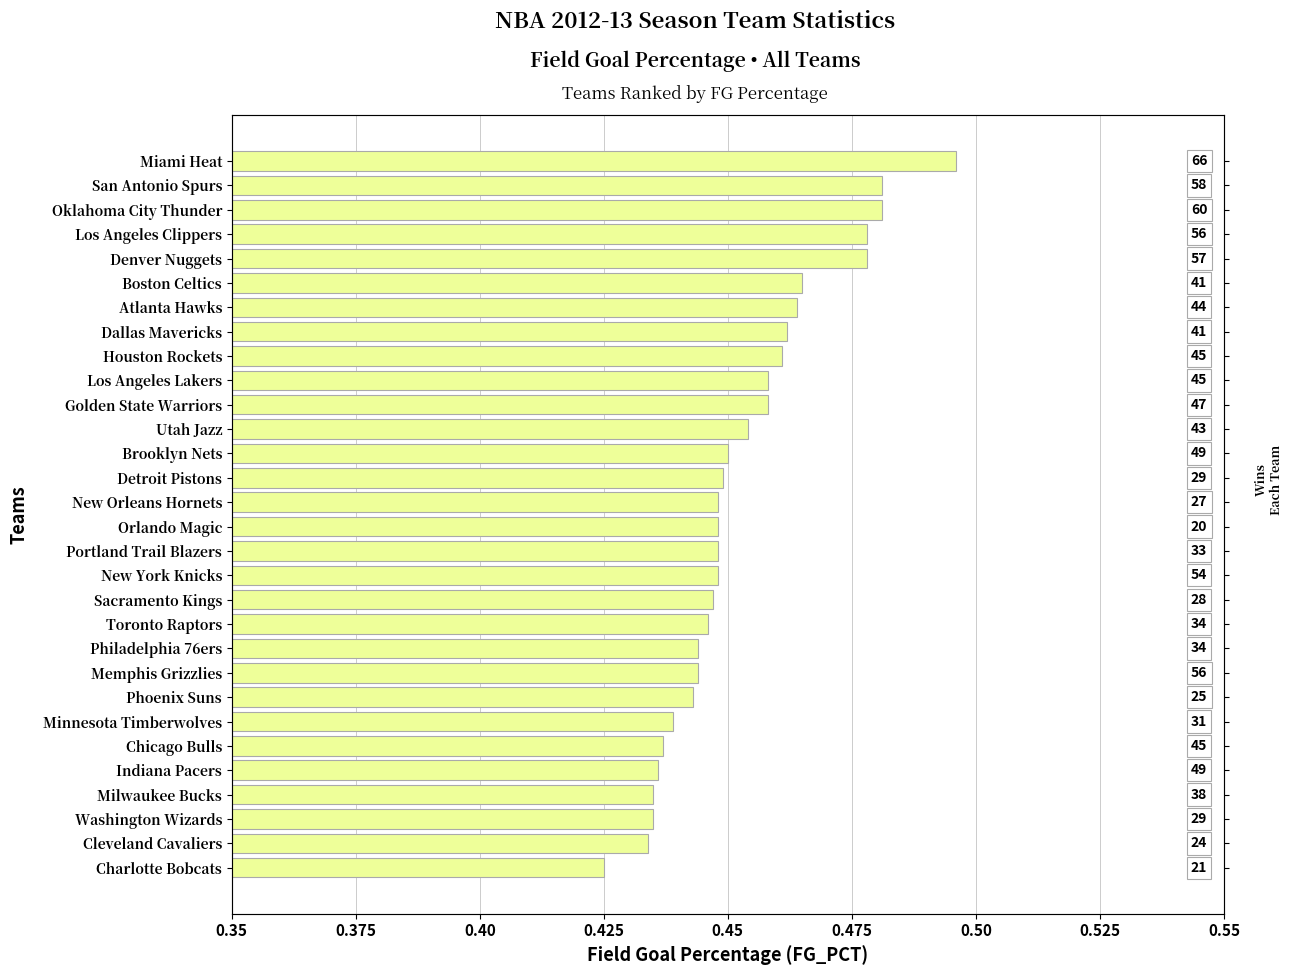

What is the average value?

0.5